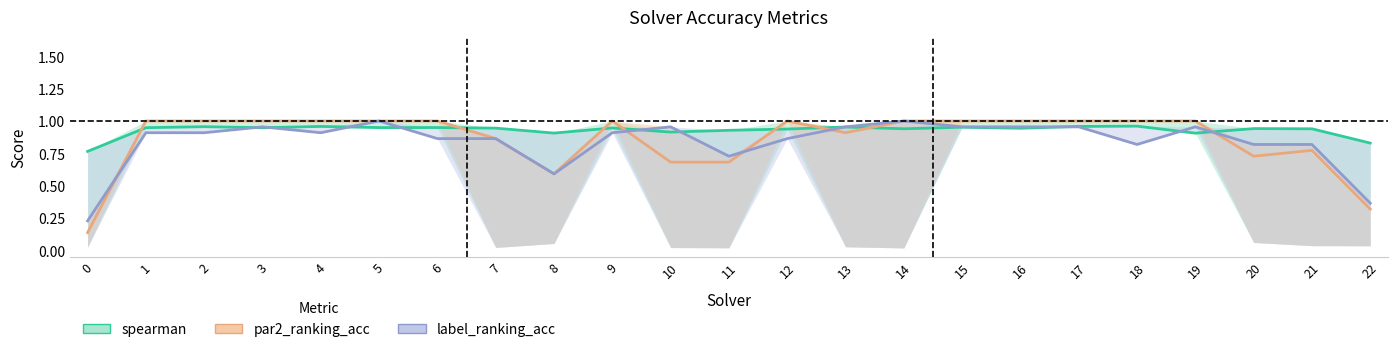

True or false: par2_ranking_acc and spearman cross at least once.

True